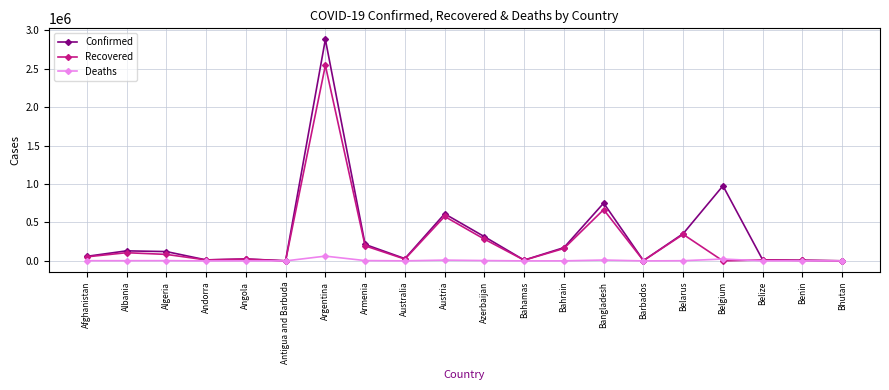

How many lines are shown in the chart?

3